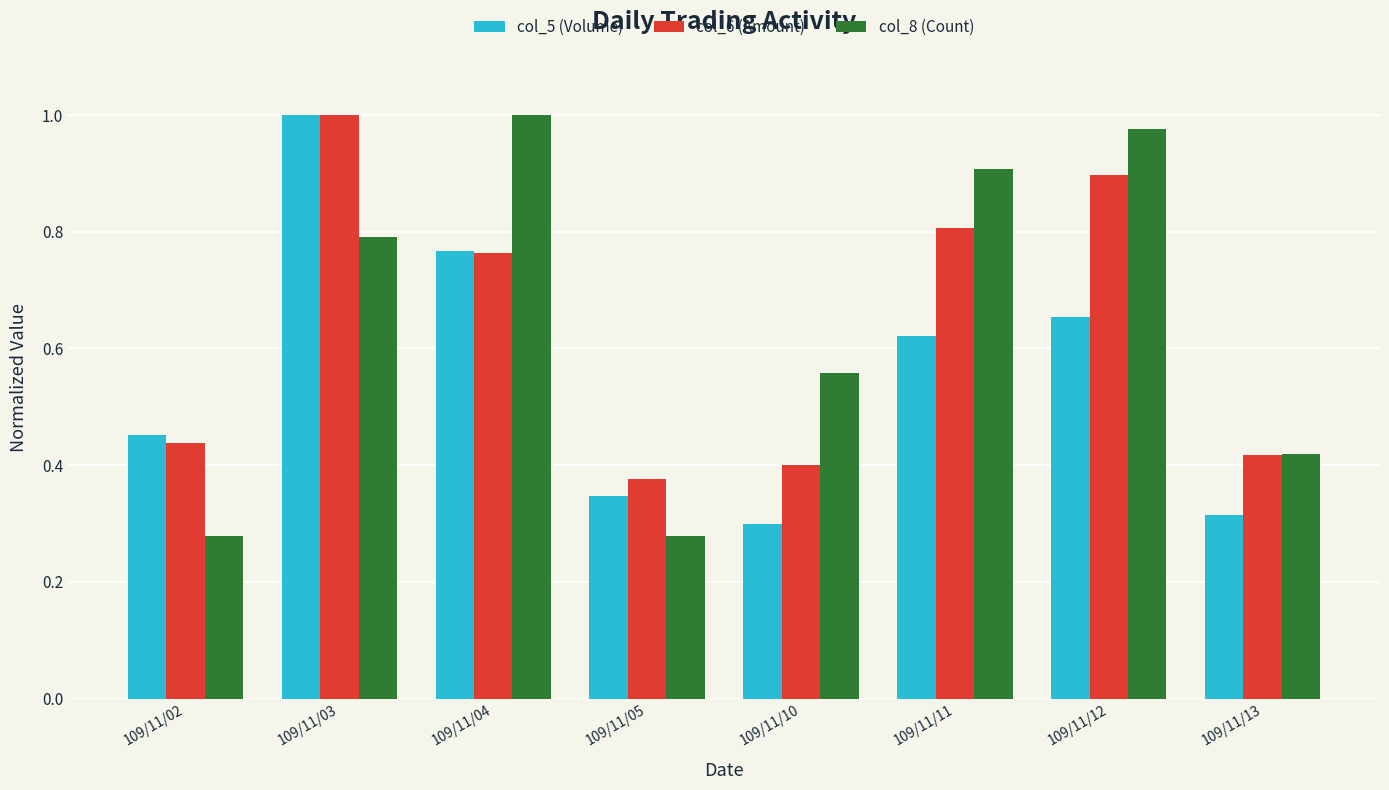

At how many categories does at least one series exceed 0?

8